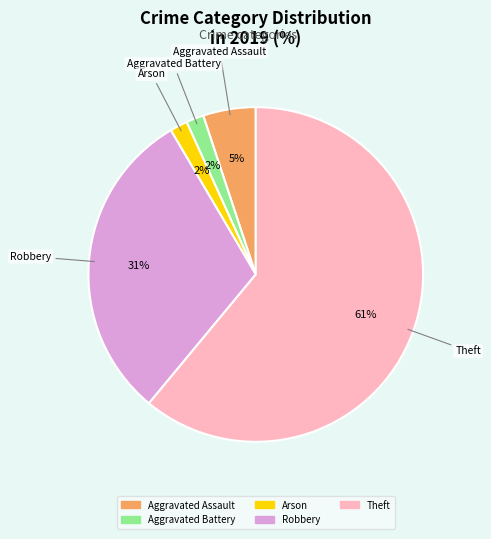

To the nearest percent, what is the average slice percentage?

20%